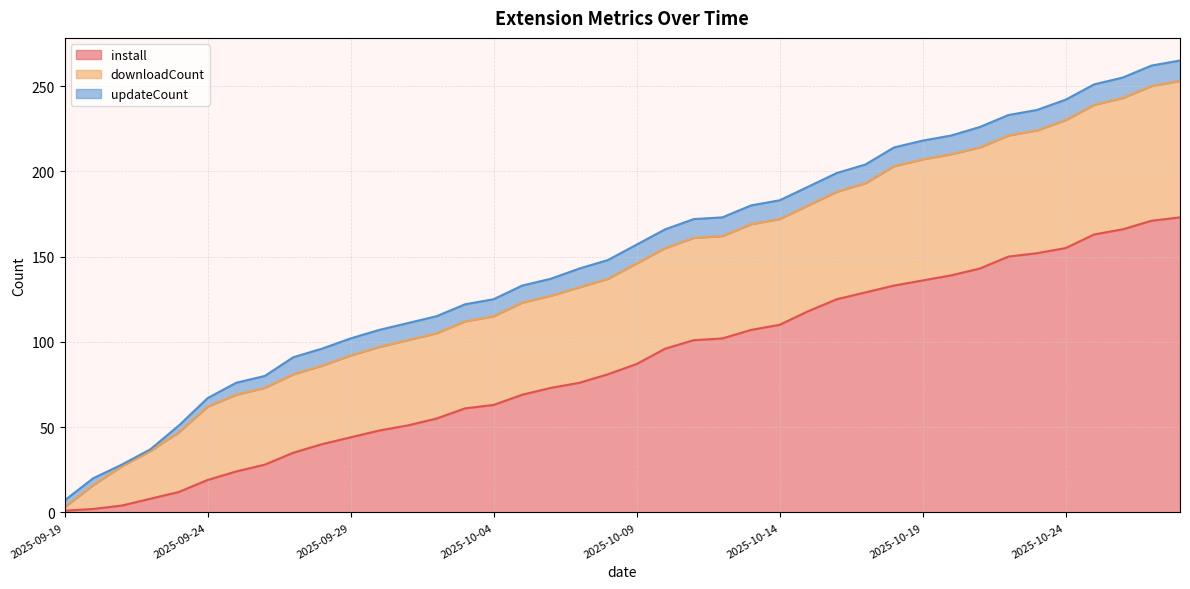

Is the value of downloadCount at 2025-09-30 greater than the value of install at 2025-09-28?

Yes